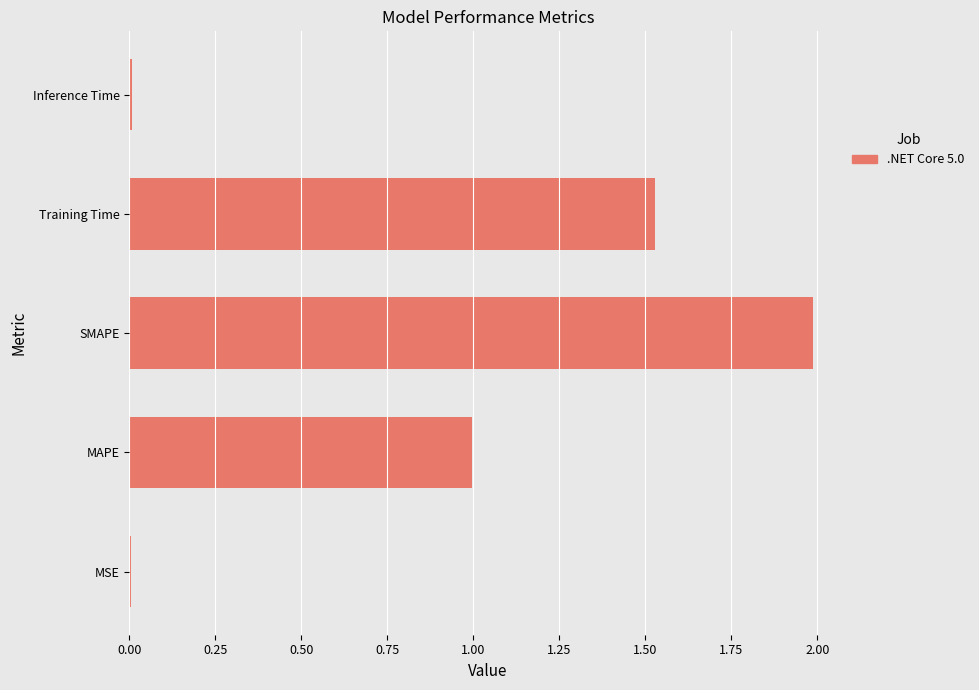

Between SMAPE and Training Time, which is larger?

SMAPE